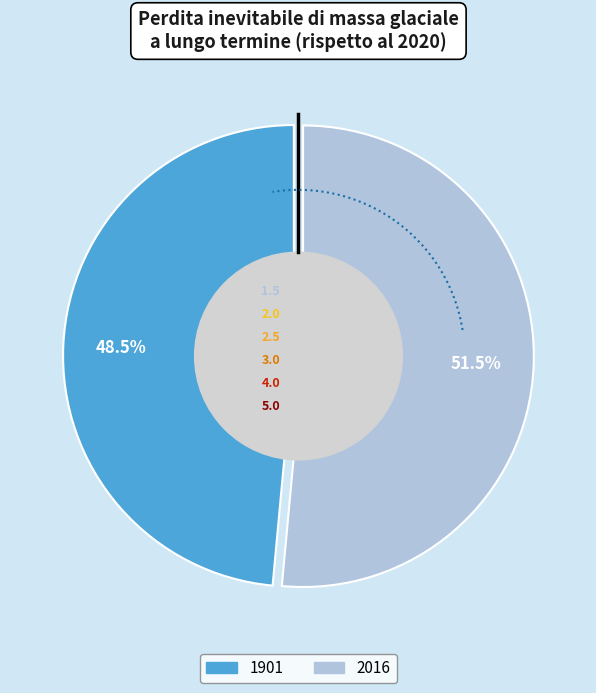

The 1901 slice represents 39% of the pie. True or false?

False